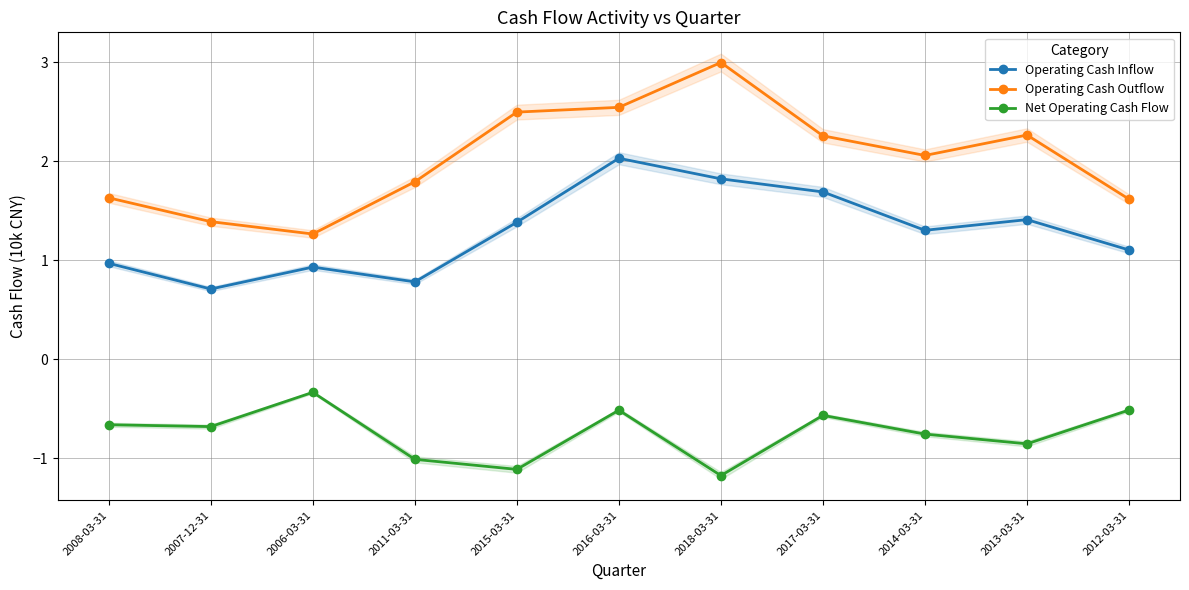

Which category has the lowest value in the Operating Cash Inflow series?

2007-12-31